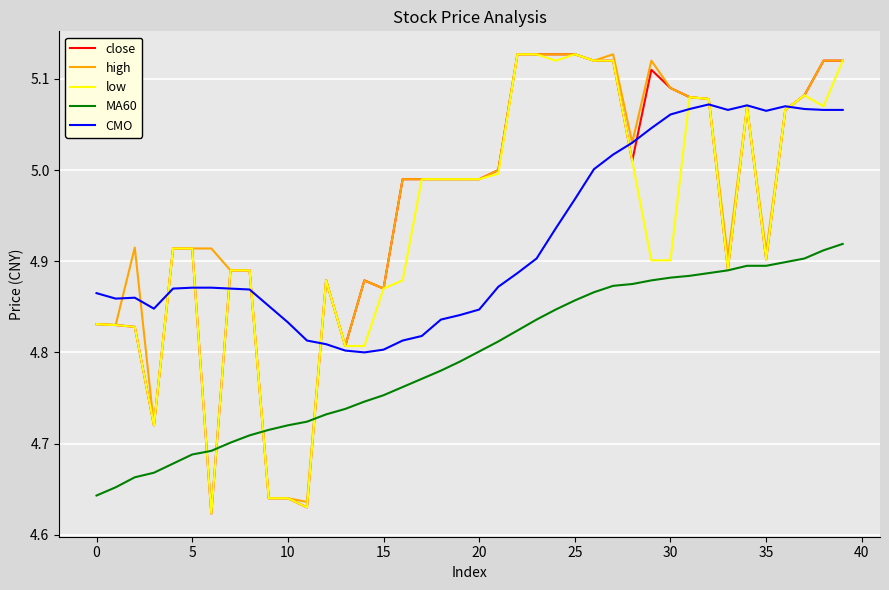

Which series has the largest range (max minus min)?

close